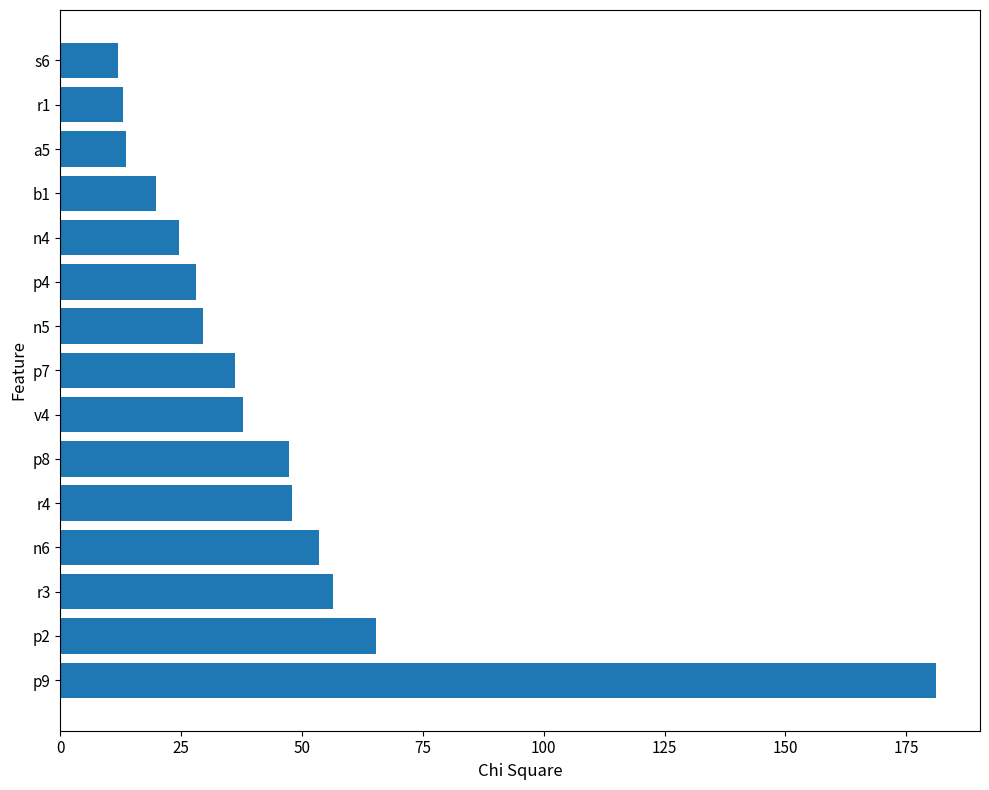

What is the difference between the values at p7 and b1?

16.4